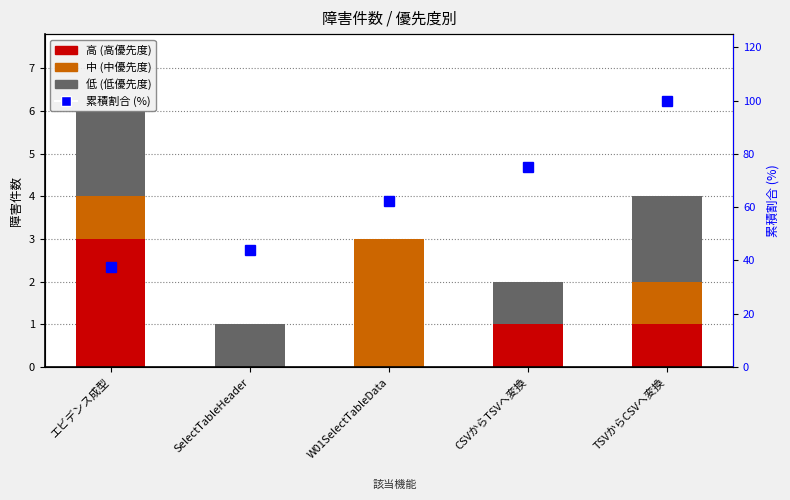

Reading left to right, extract all data points from this chart.

高: エビデンス成型=3.0	SelectTableHeader=0.0	W01SelectTableData=0.0	CSVからTSVへ変換=1.0	TSVからCSVへ変換=1.0
中: エビデンス成型=1.0	SelectTableHeader=0.0	W01SelectTableData=3.0	CSVからTSVへ変換=0.0	TSVからCSVへ変換=1.0
低: エビデンス成型=2.0	SelectTableHeader=1.0	W01SelectTableData=0.0	CSVからTSVへ変換=1.0	TSVからCSVへ変換=2.0
累積割合 (%): エビデンス成型=37.5	SelectTableHeader=43.8	W01SelectTableData=62.5	CSVからTSVへ変換=75.0	TSVからCSVへ変換=100.0